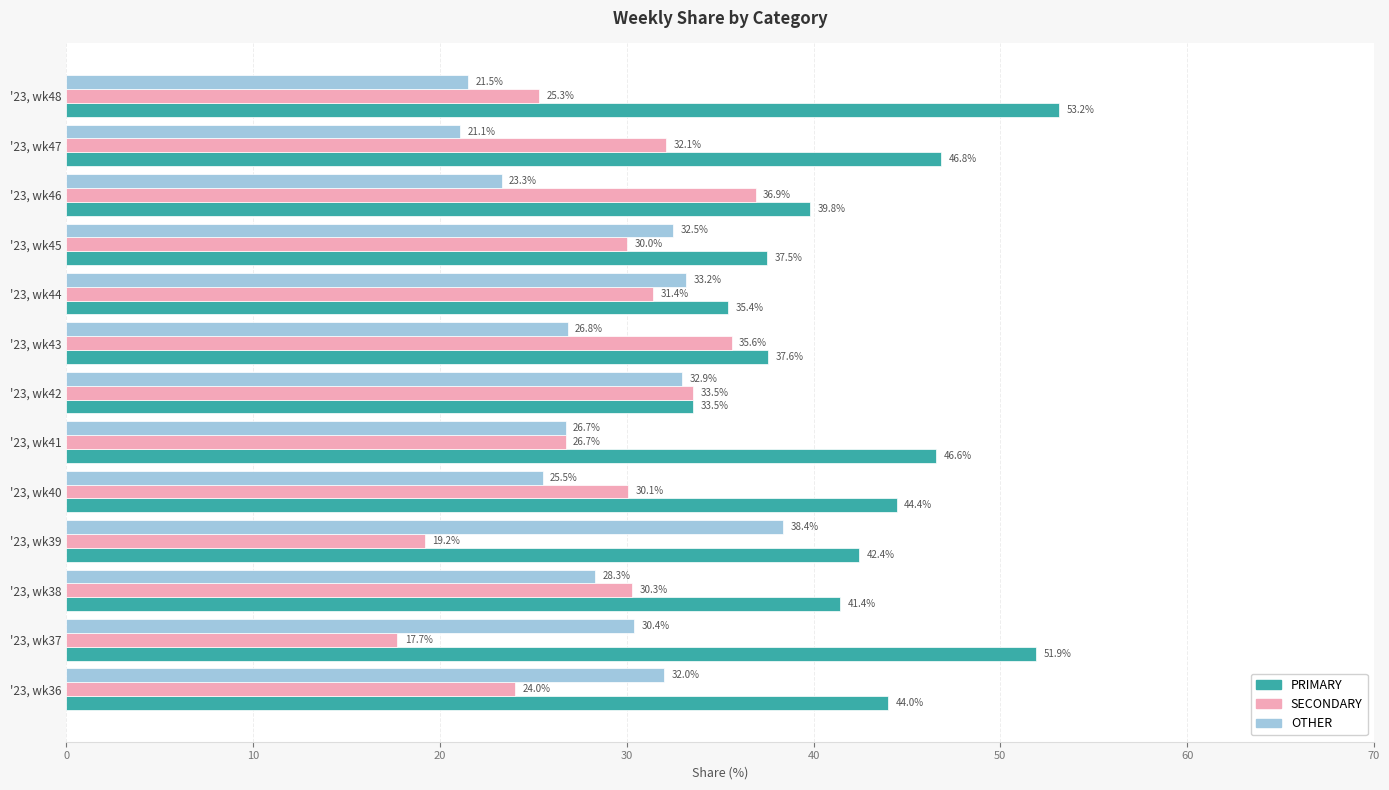

What is the difference between the second highest and second lowest values in the PRIMARY series?

16.5